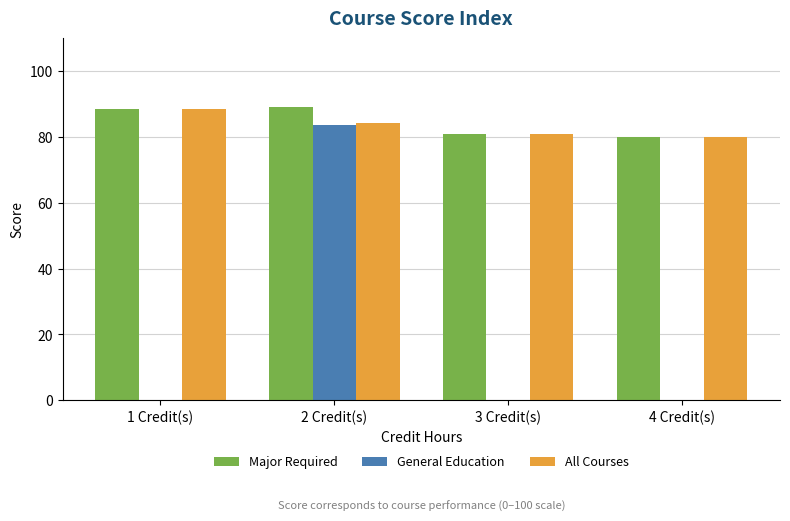

What is the total value across all series at 1 Credit(s)?

177.0